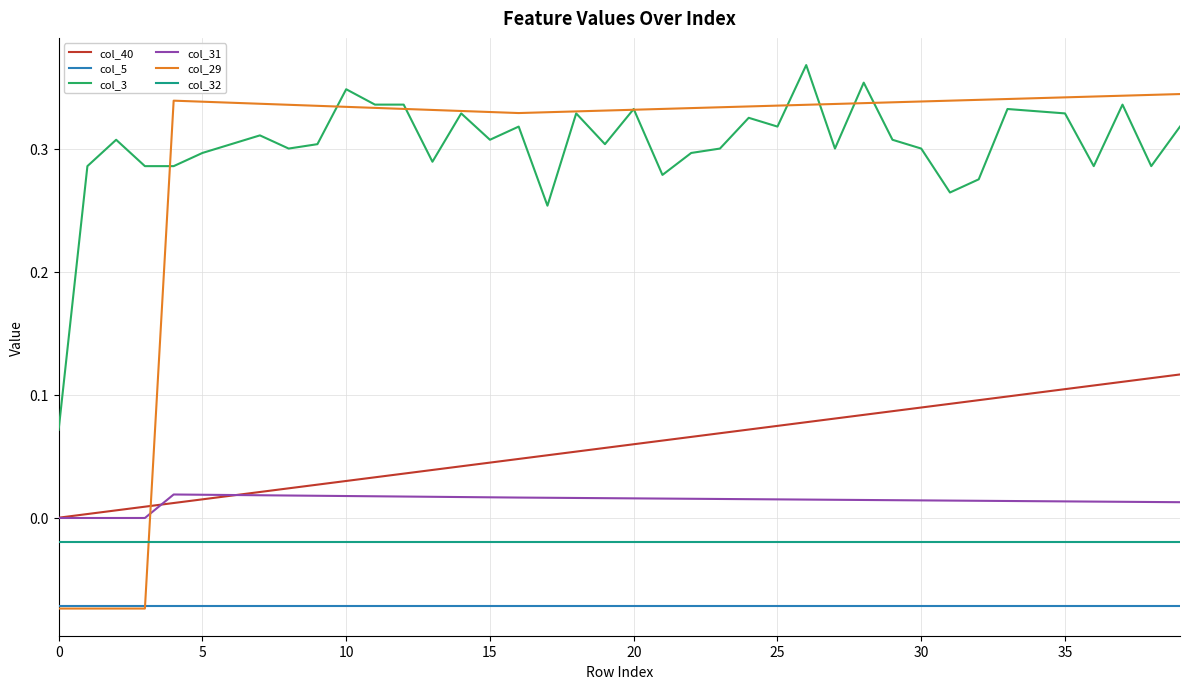

At how many categories does at least one series exceed 0?

40